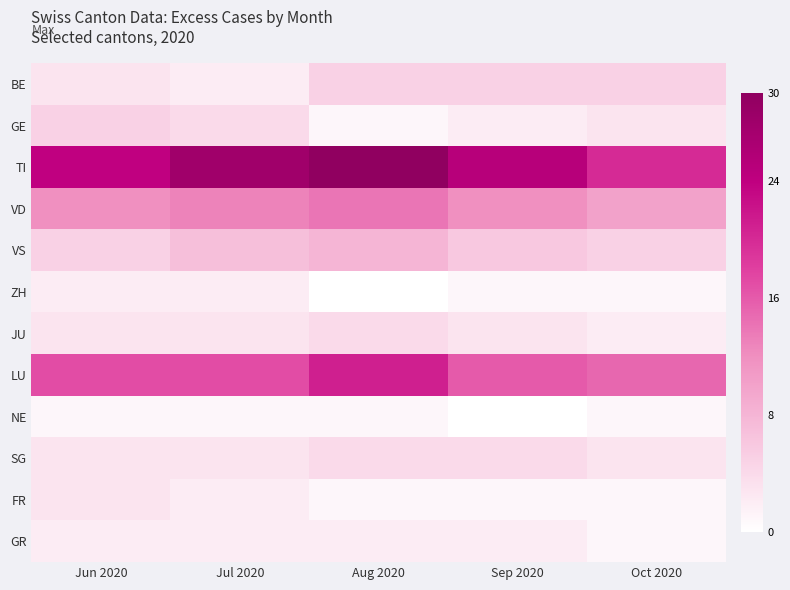

What is the greatest value displayed?

30